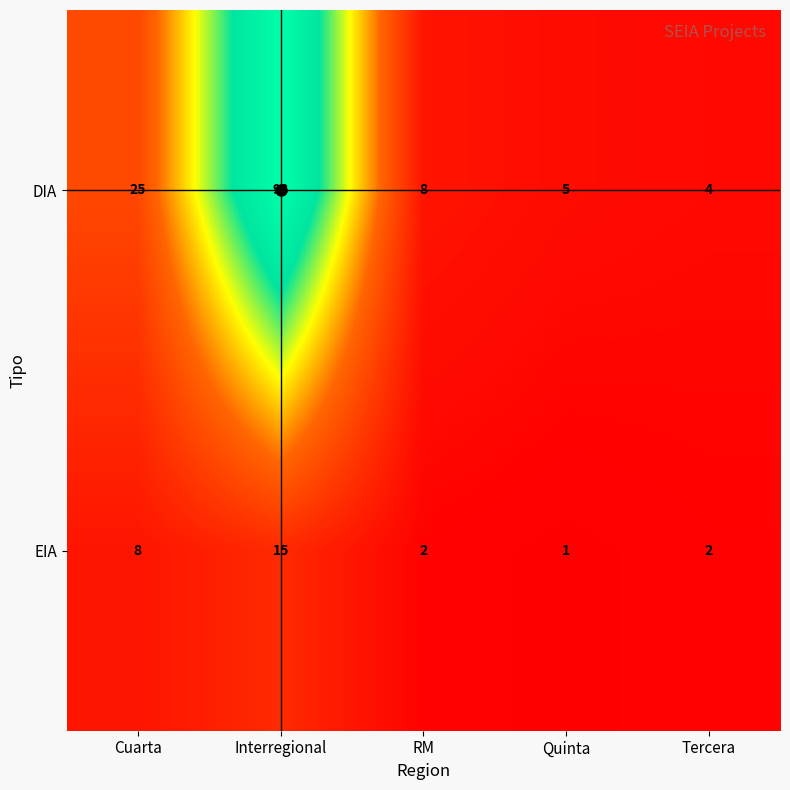

What is the difference between the second highest and second lowest values in the DIA series?

20